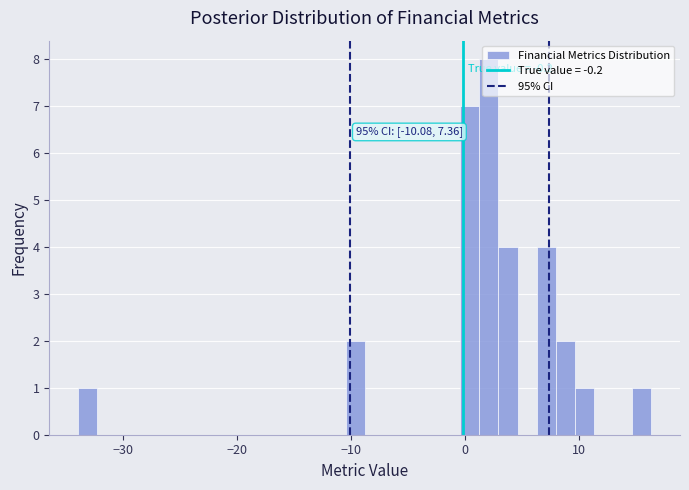

Read against the x-axis, roughly where is the centre of the tallest bar?

2